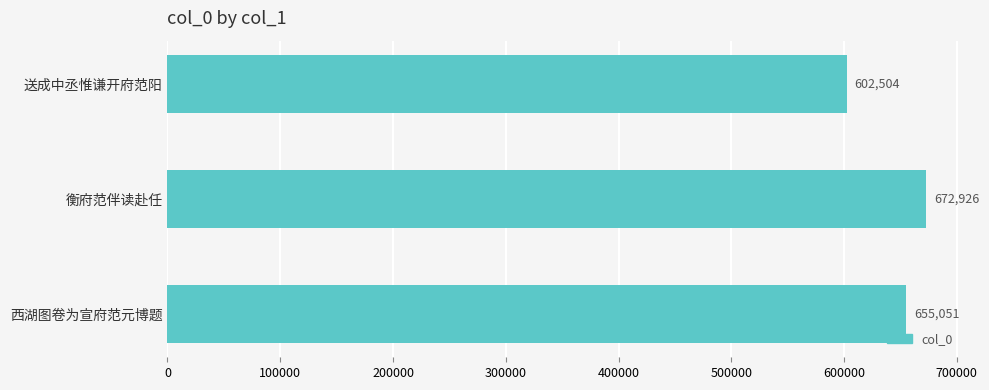

What is the sum of all values?

1930481